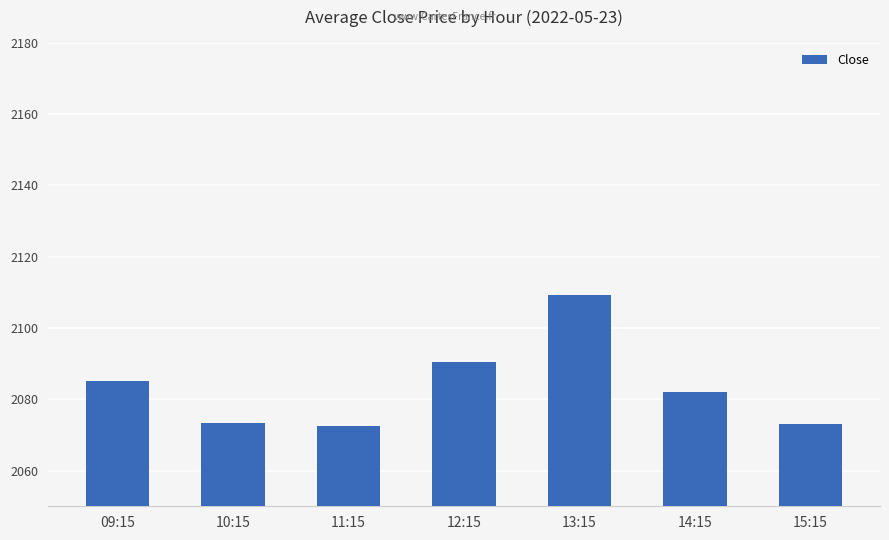

Between 09:15 and 12:15, which is larger?

12:15